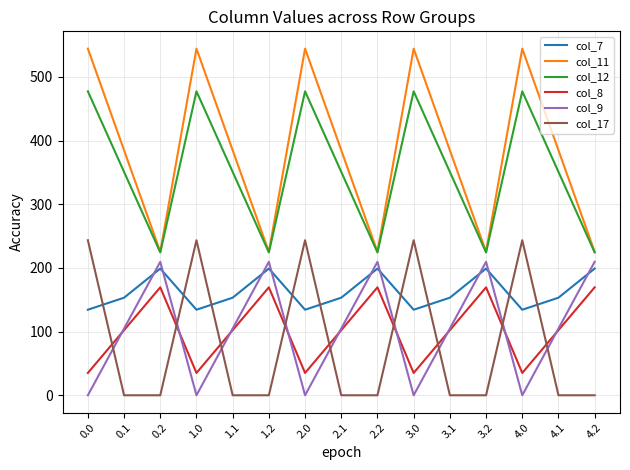

List the series in order of their peak value, lowest first.

col_8, col_7, col_9, col_17, col_12, col_11